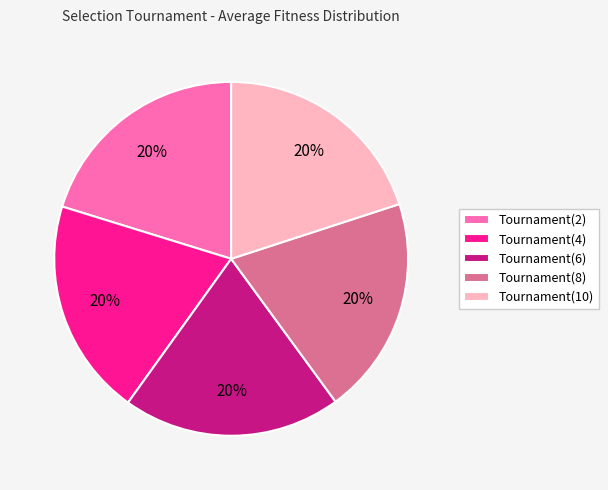

To the nearest percent, what percentage of the pie is Tournament(4)?

20%